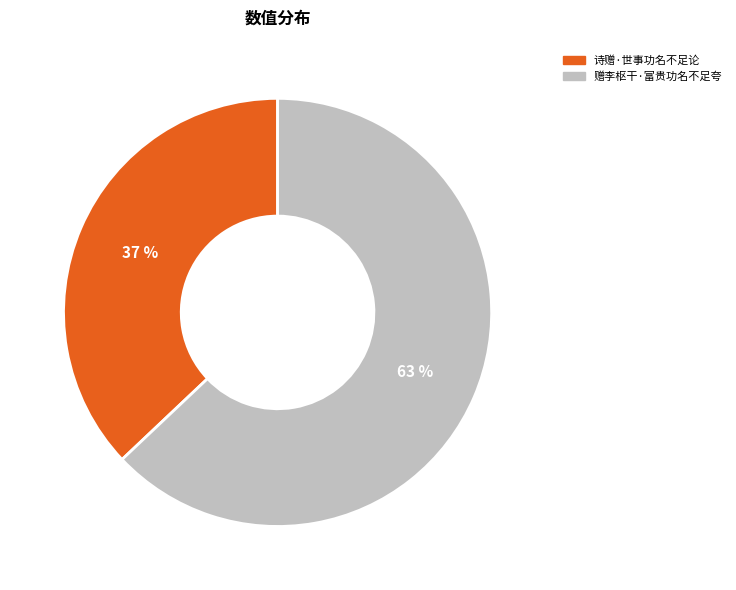

How many segments does this pie chart have?

2